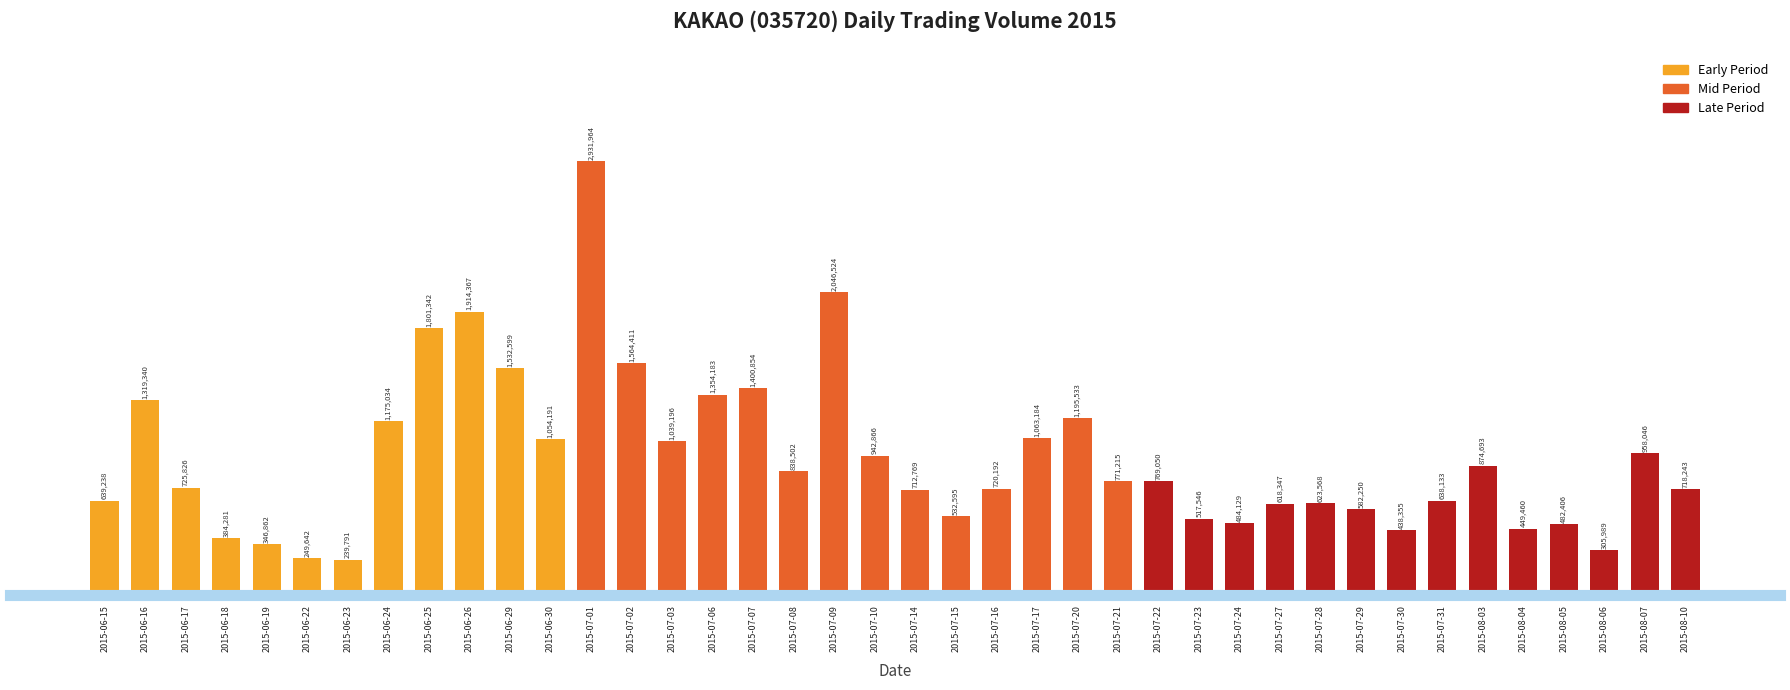

Between 2015-07-27 and 2015-07-29, which is larger?

2015-07-27